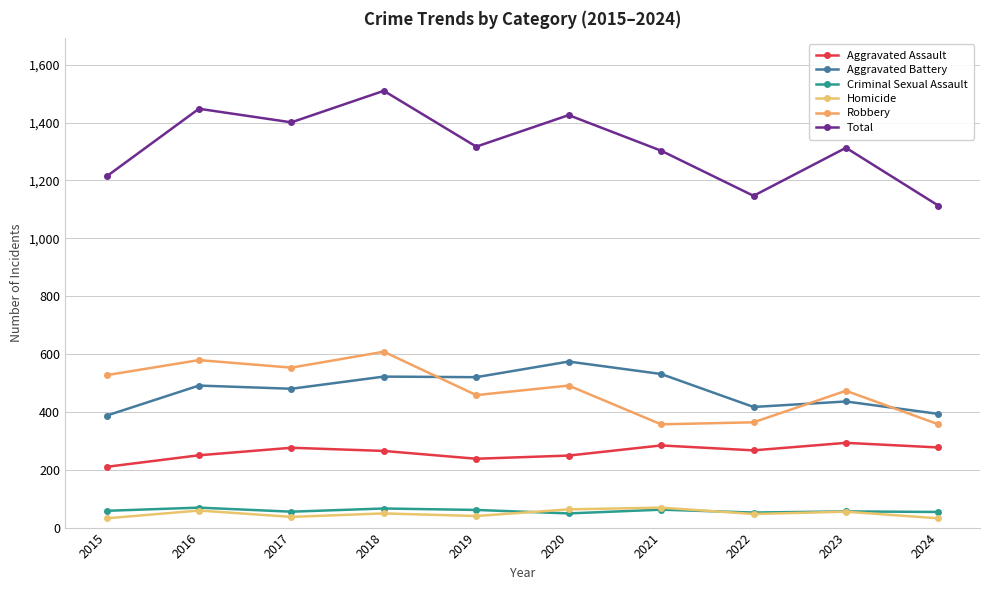

How many series are shown in this chart?

6